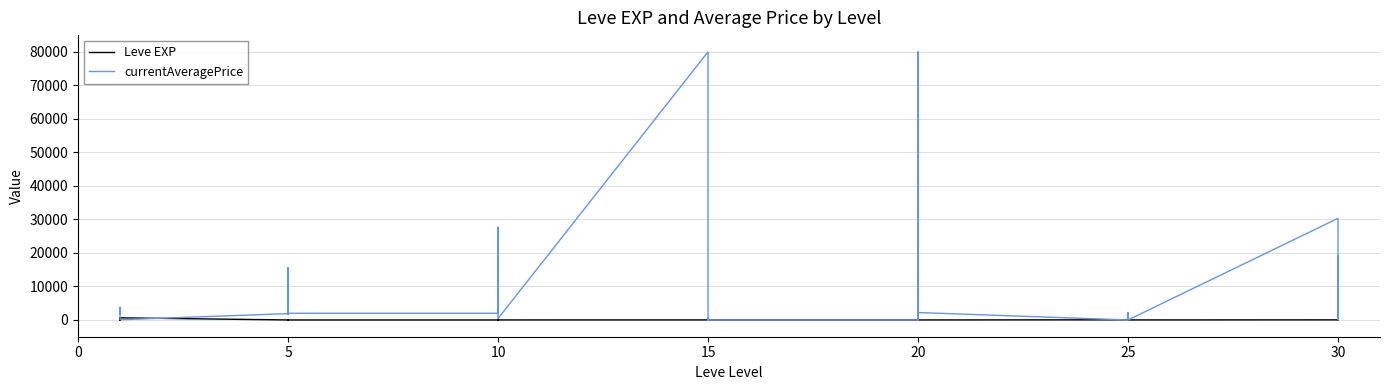

Does the chart have visible grid lines?

Yes